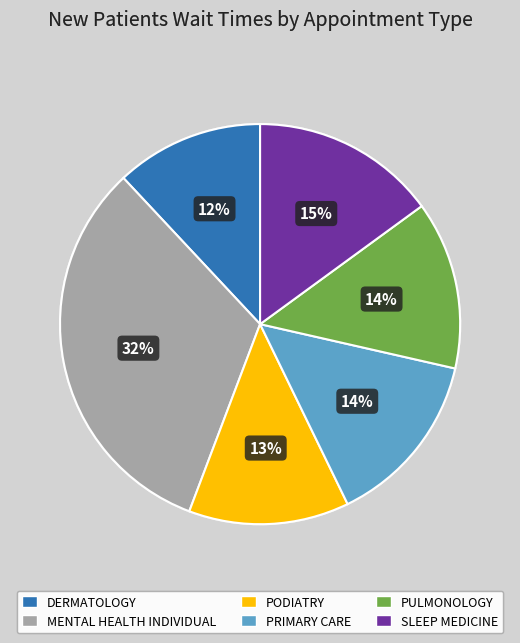

To the nearest percent, what is the average slice percentage?

17%